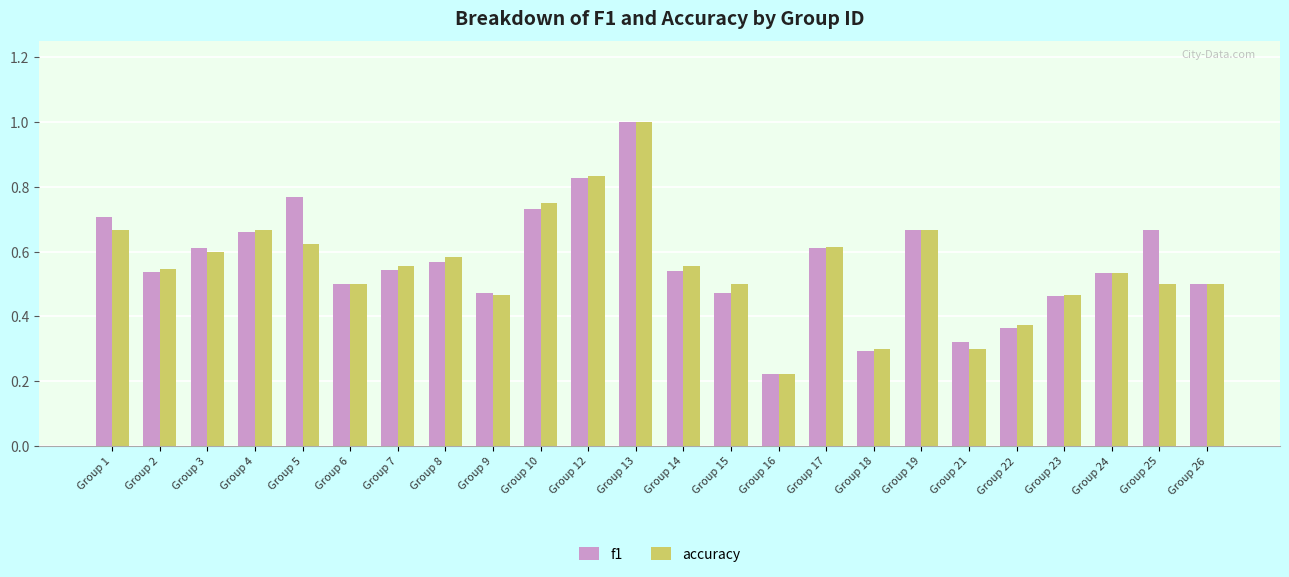

What is the total value across all series at Group 1?

1.4